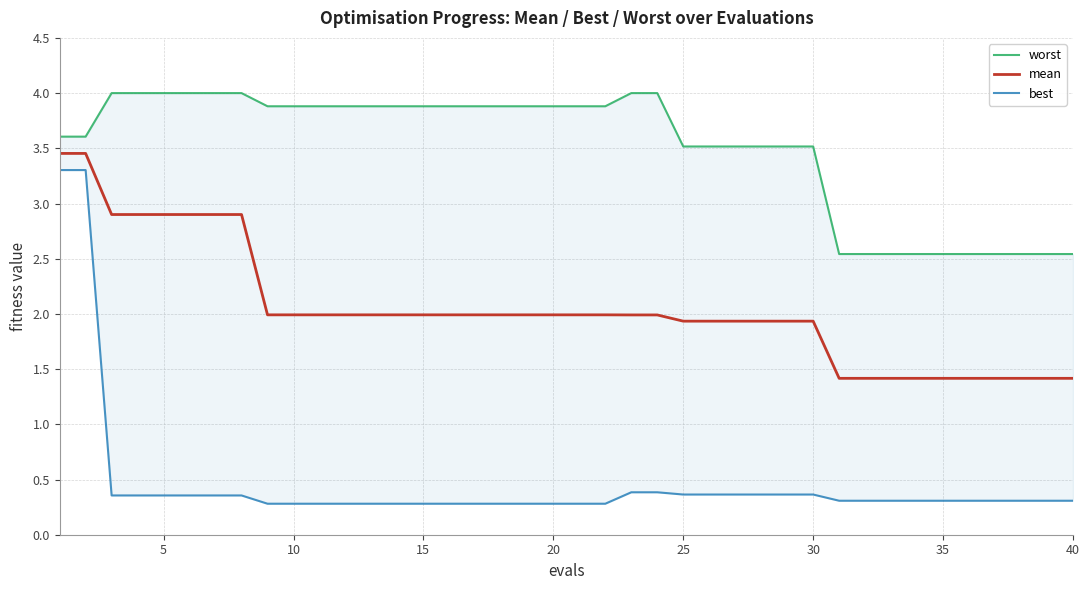

True or false: worst and best cross at least once.

False